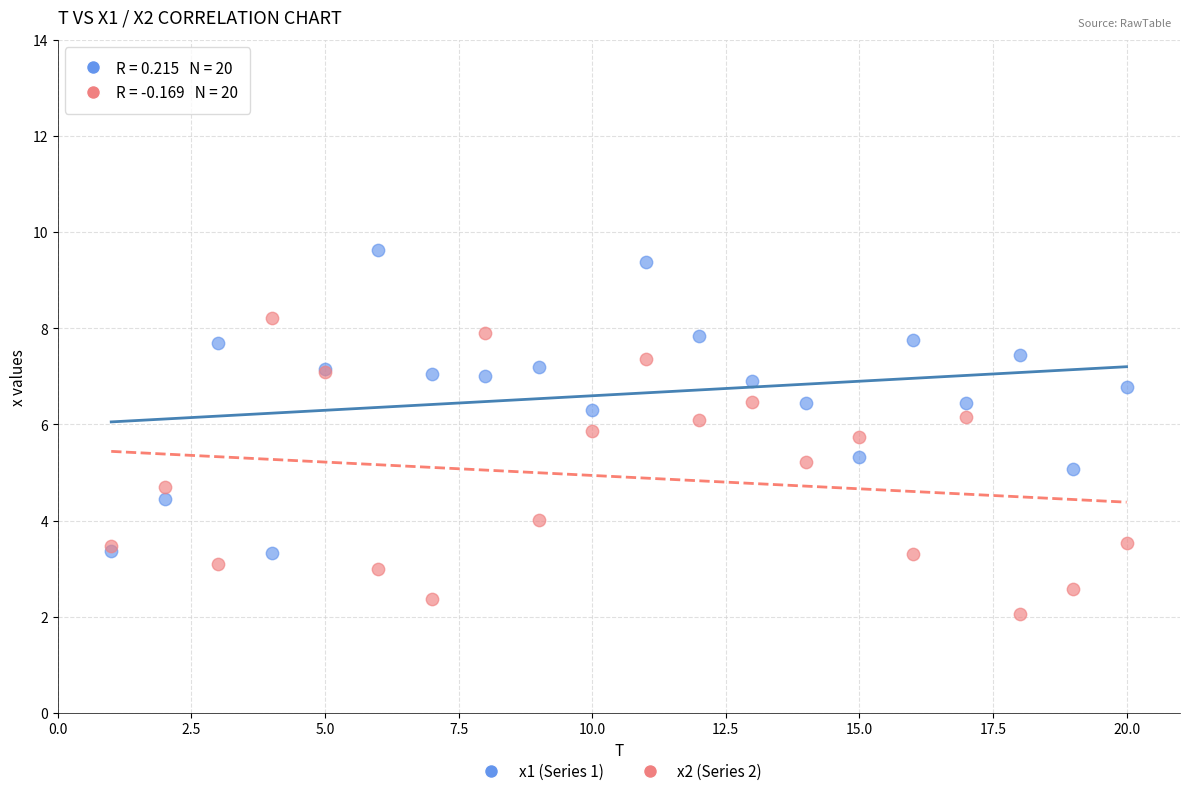

Which series reaches the maximum Y coordinate?

x1 (Series 1)